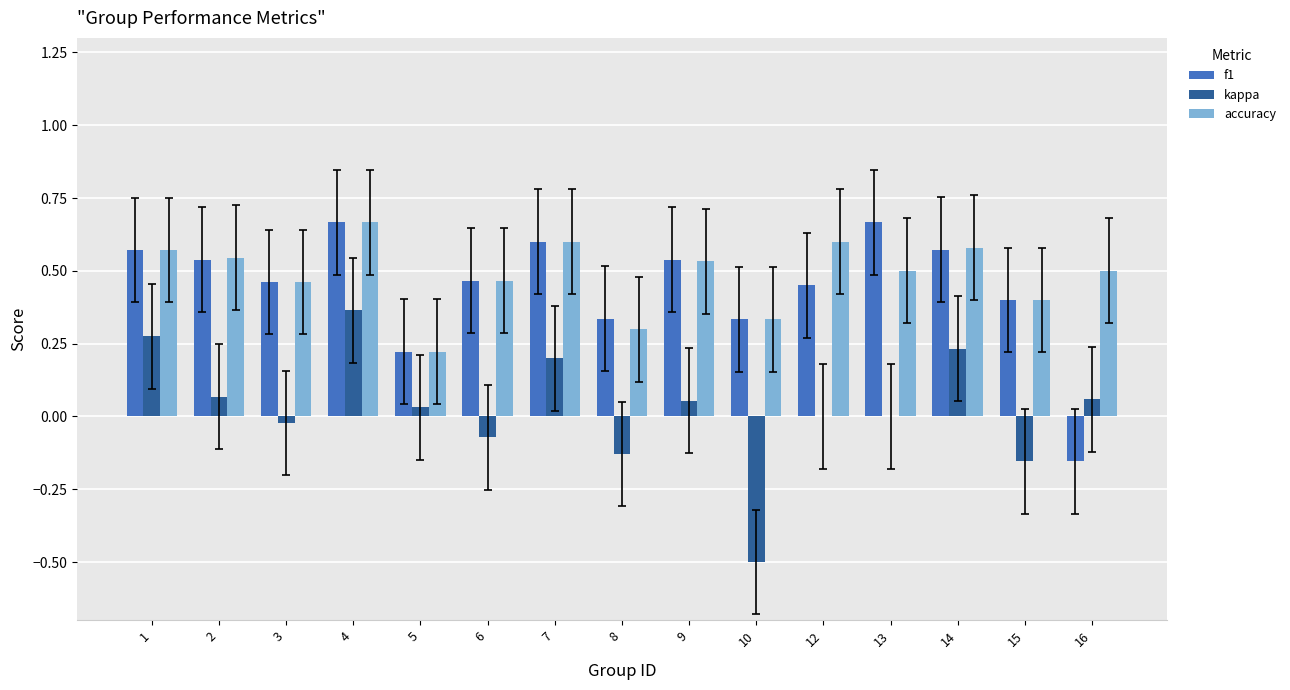

What is the sum of all f1 values?

6.7